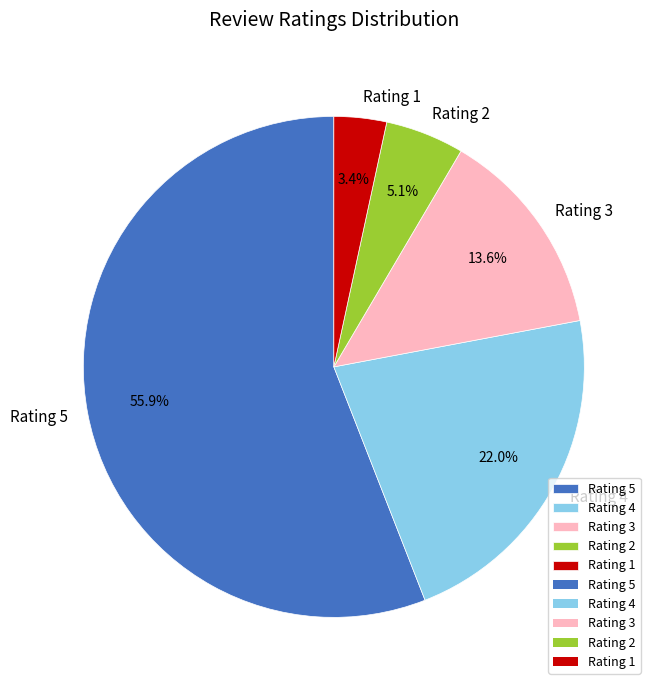

Is there any slice that represents more than half of the pie?

Yes